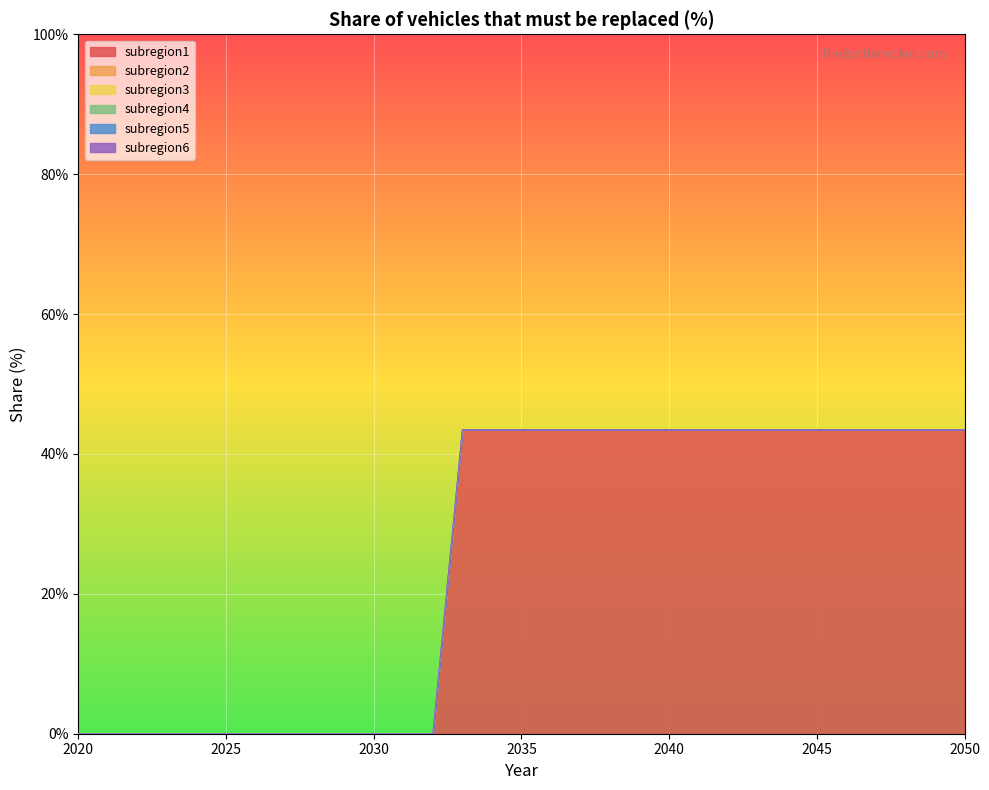

Reading left to right, transcribe all the data shown in this chart.

subregion1: 0.0	0.0	0.0	0.0	0.0	0.0	0.0	0.0	0.0	0.0	0.0	0.0	0.0	0.4	0.4	0.4	0.4	0.4	0.4	0.4	0.4	0.4	0.4	0.4	0.4	0.4	0.4	0.4	0.4	0.4	0.4
subregion2: 0.0	0.0	0.0	0.0	0.0	0.0	0.0	0.0	0.0	0.0	0.0	0.0	0.0	0.0	0.0	0.0	0.0	0.0	0.0	0.0	0.0	0.0	0.0	0.0	0.0	0.0	0.0	0.0	0.0	0.0	0.0
subregion3: 0.0	0.0	0.0	0.0	0.0	0.0	0.0	0.0	0.0	0.0	0.0	0.0	0.0	0.0	0.0	0.0	0.0	0.0	0.0	0.0	0.0	0.0	0.0	0.0	0.0	0.0	0.0	0.0	0.0	0.0	0.0
subregion4: 0.0	0.0	0.0	0.0	0.0	0.0	0.0	0.0	0.0	0.0	0.0	0.0	0.0	0.0	0.0	0.0	0.0	0.0	0.0	0.0	0.0	0.0	0.0	0.0	0.0	0.0	0.0	0.0	0.0	0.0	0.0
subregion5: 0.0	0.0	0.0	0.0	0.0	0.0	0.0	0.0	0.0	0.0	0.0	0.0	0.0	0.0	0.0	0.0	0.0	0.0	0.0	0.0	0.0	0.0	0.0	0.0	0.0	0.0	0.0	0.0	0.0	0.0	0.0
subregion6: 0.0	0.0	0.0	0.0	0.0	0.0	0.0	0.0	0.0	0.0	0.0	0.0	0.0	0.0	0.0	0.0	0.0	0.0	0.0	0.0	0.0	0.0	0.0	0.0	0.0	0.0	0.0	0.0	0.0	0.0	0.0